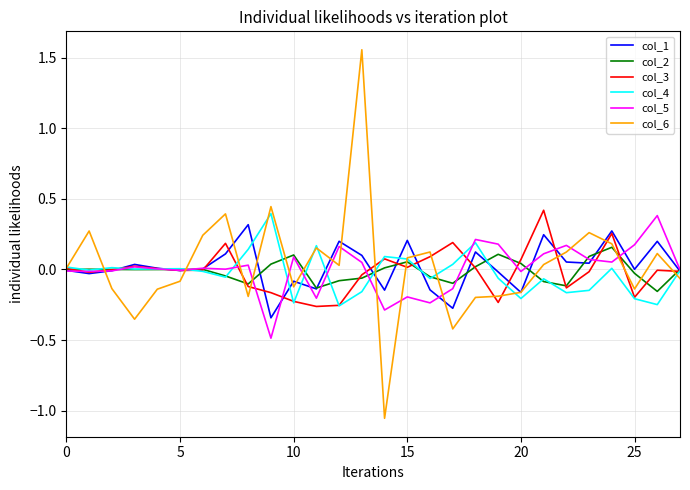

Which series has the largest range (max minus min)?

col_6